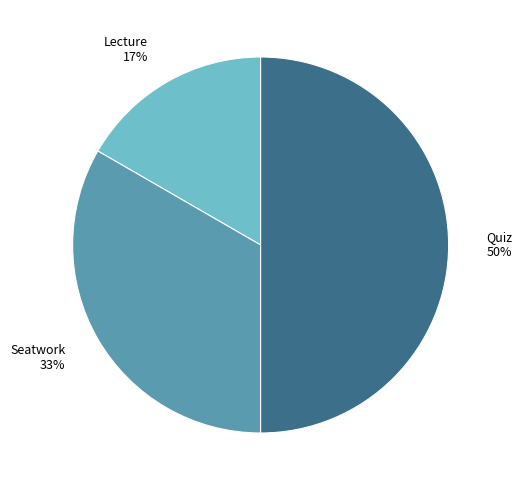

Do Quiz and Seatwork together represent more than half of the pie?

Yes